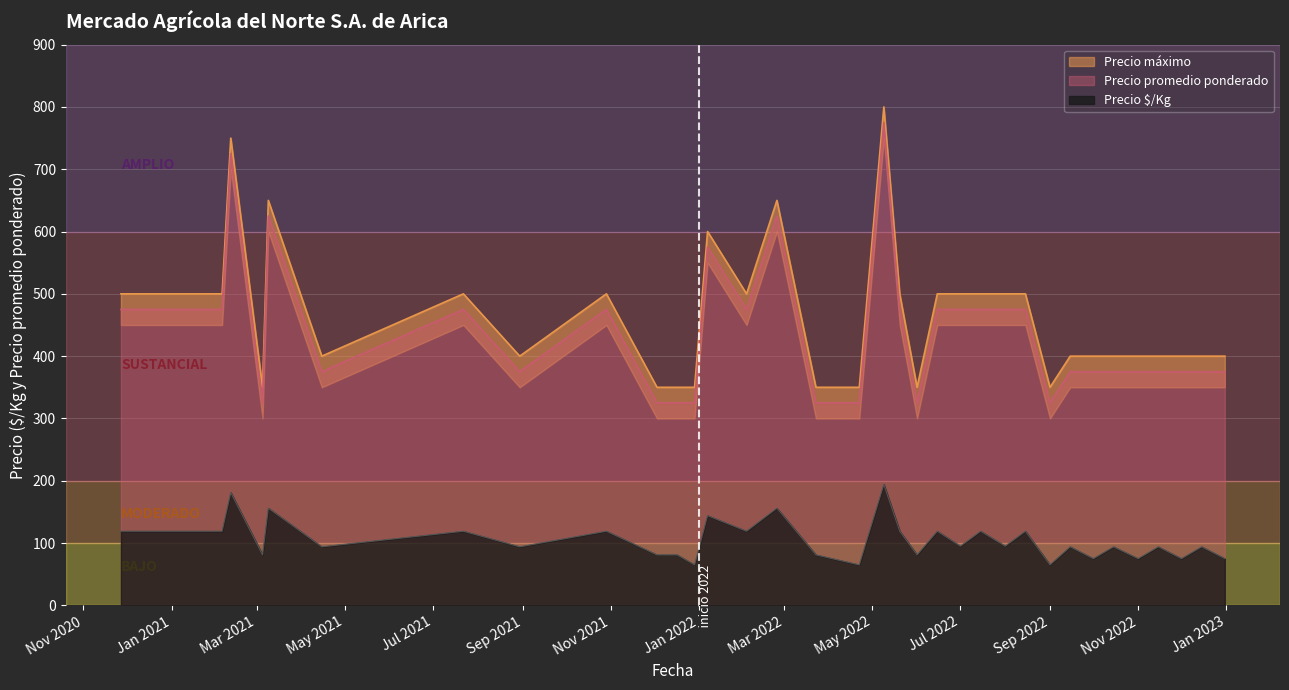

What is the lowest value of the Precio promedio ponderado series?

325